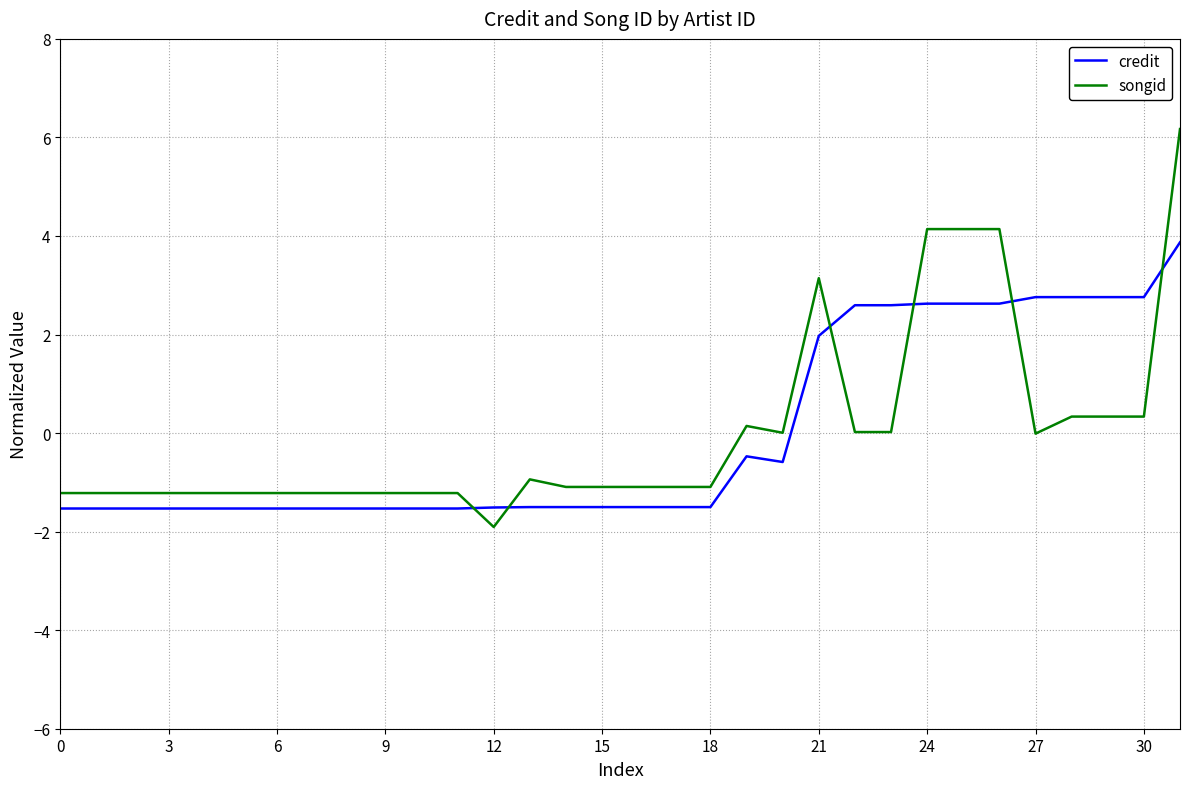

Which series has the largest range (max minus min)?

songid